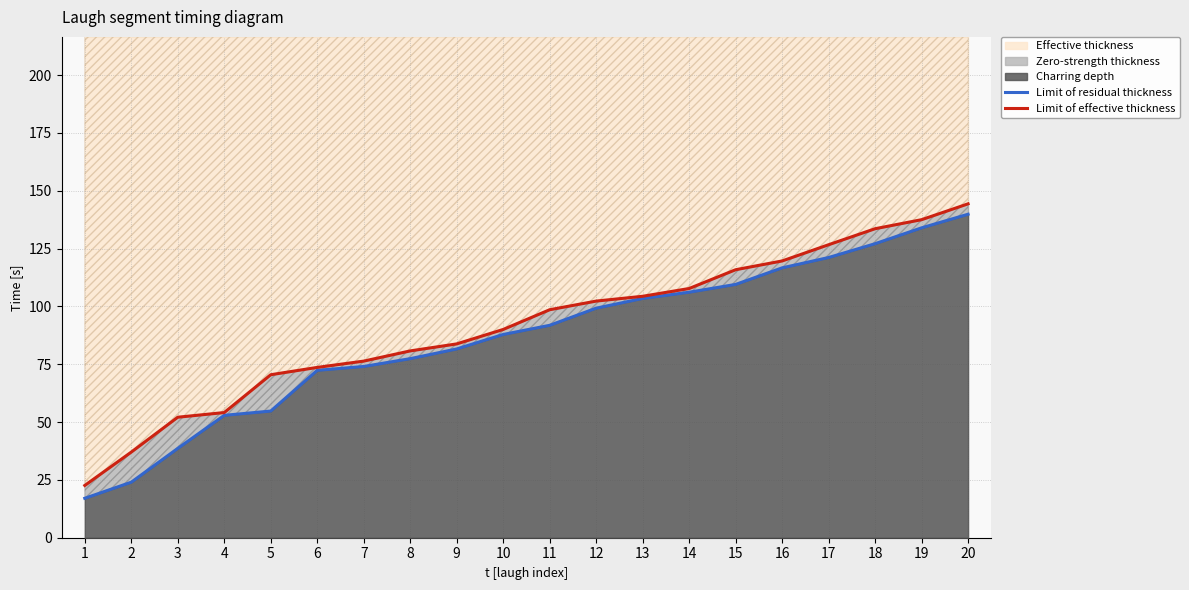

At which label is Limit of effective thickness closest to 83?

9